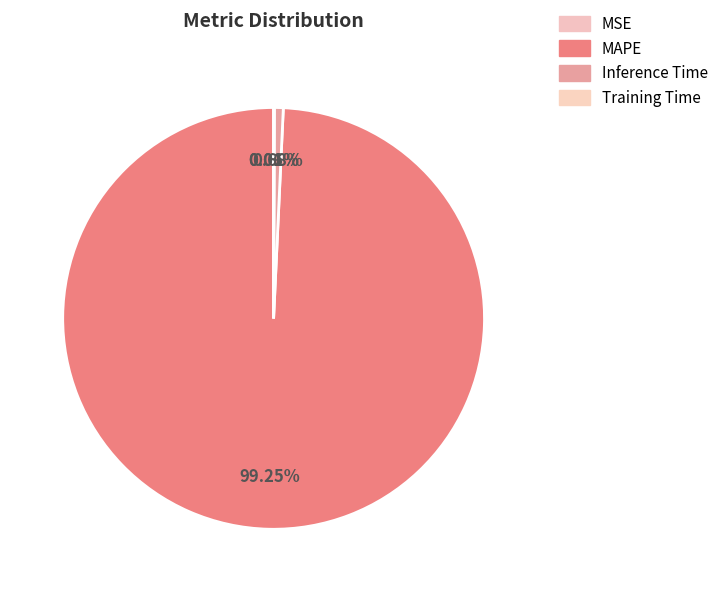

Is it true that Training Time is 1% of the pie?

False